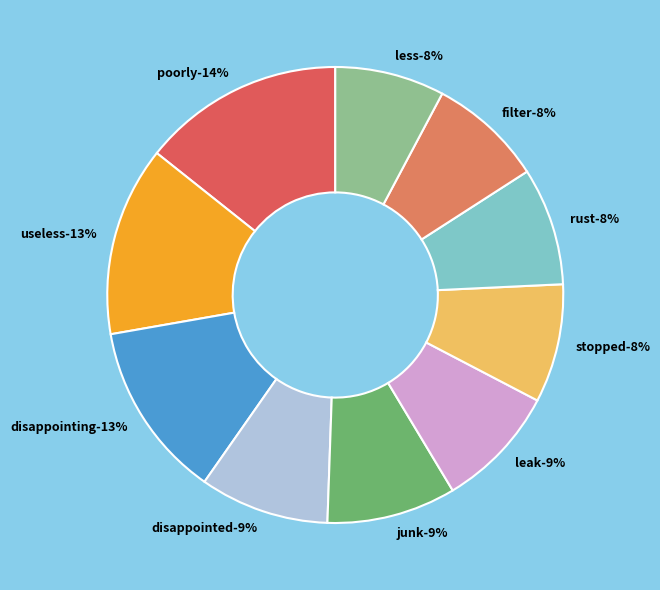

True or false: poorly accounts for 14% of the total.

True